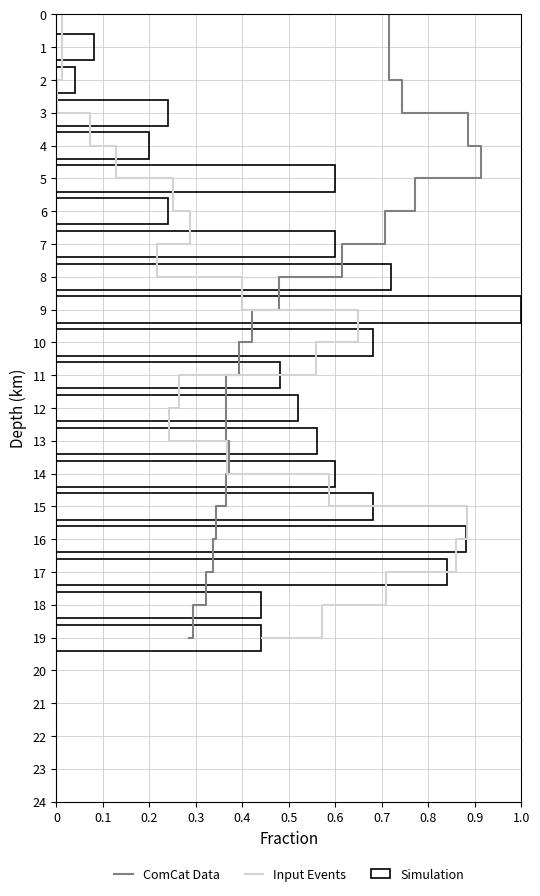

How many data points in Simulation are above 0?

19